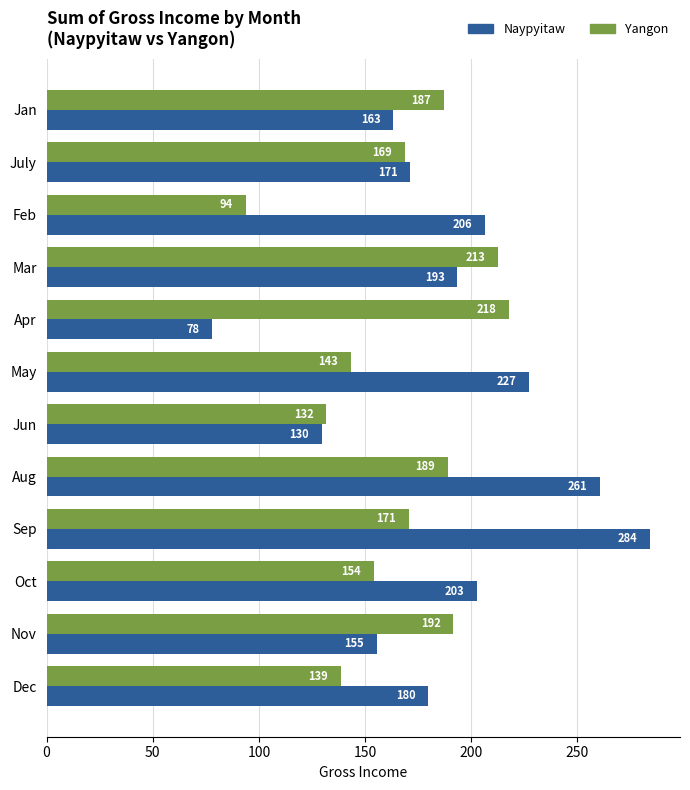

Where is Naypyitaw nearest to the value 181?

Dec